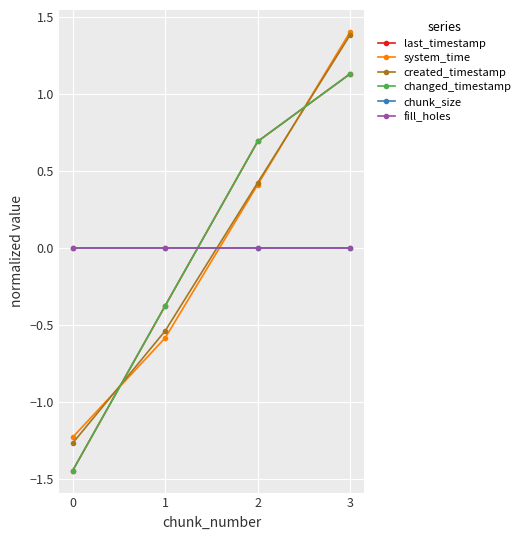

How many positive values does the system_time series have?

2